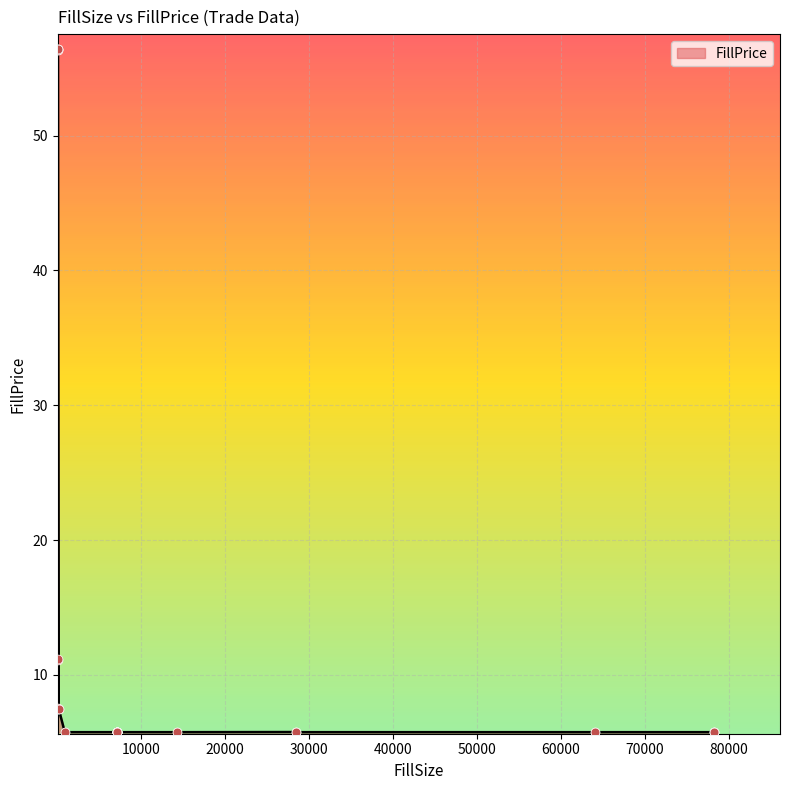

Between 7112 and 200, which is larger?

200